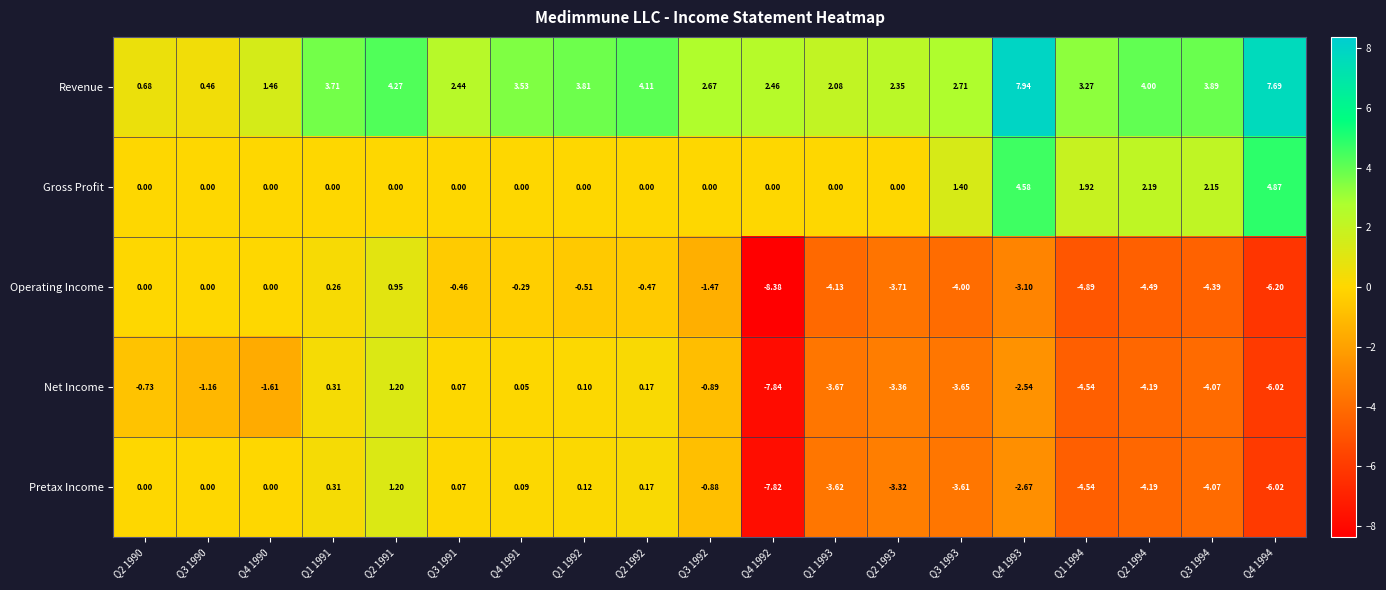

Which series has the widest spread of values?

Operating Income